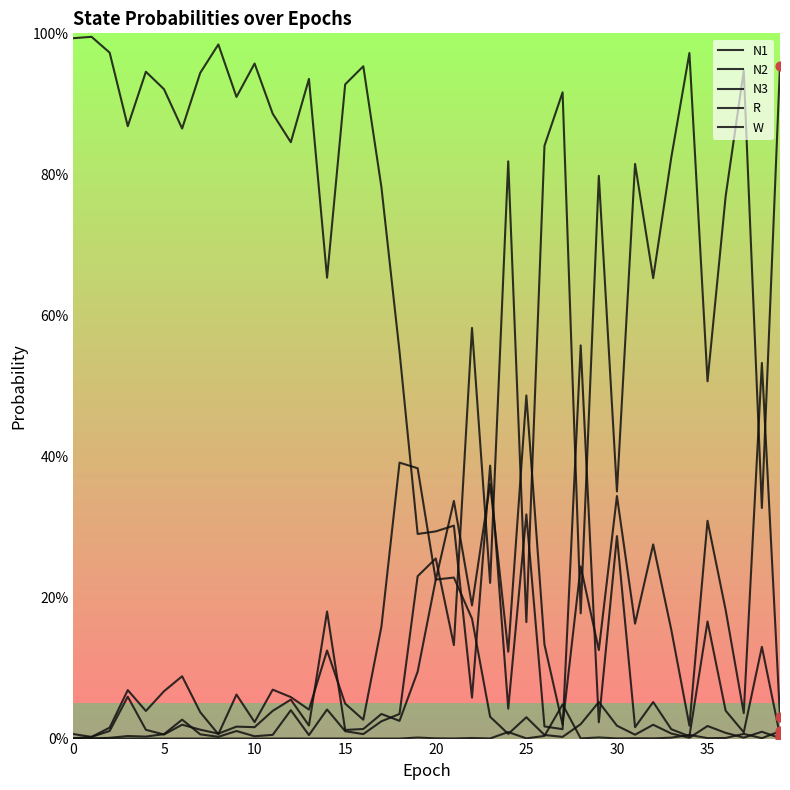

Is this an area chart (filled region under the line)?

No